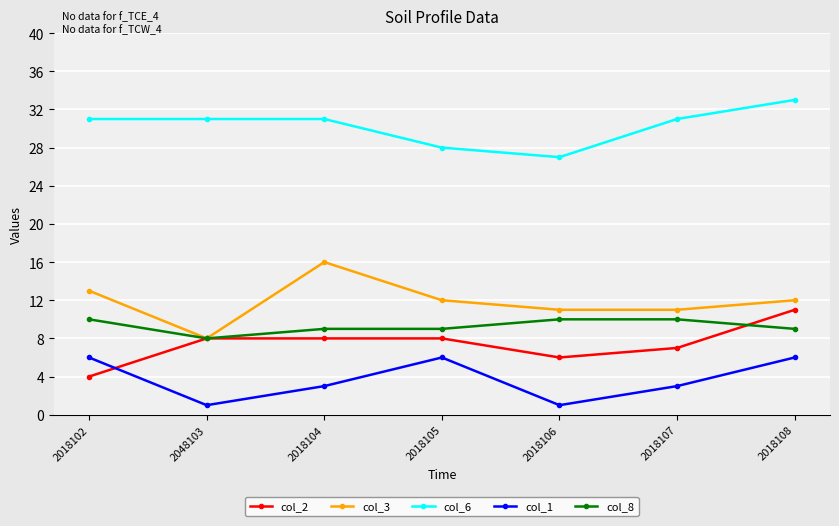

Does the chart display data point markers on the line(s)?

Yes